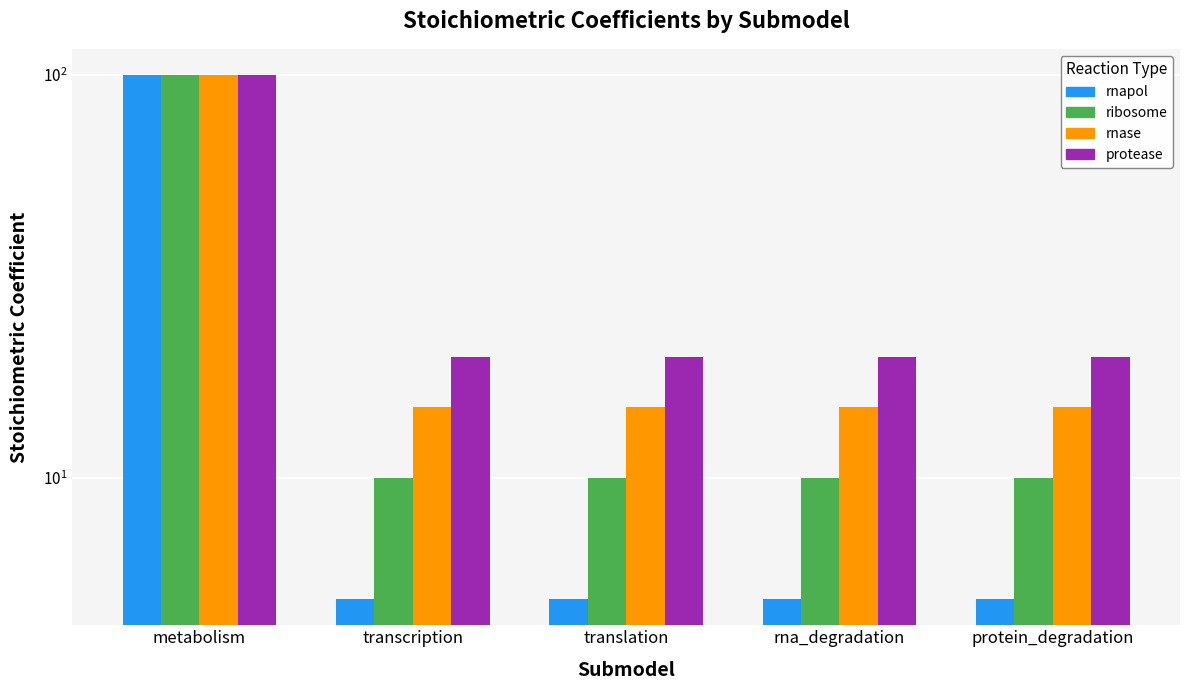

Which series changed the most between transcription and protein_degradation?

rnapol